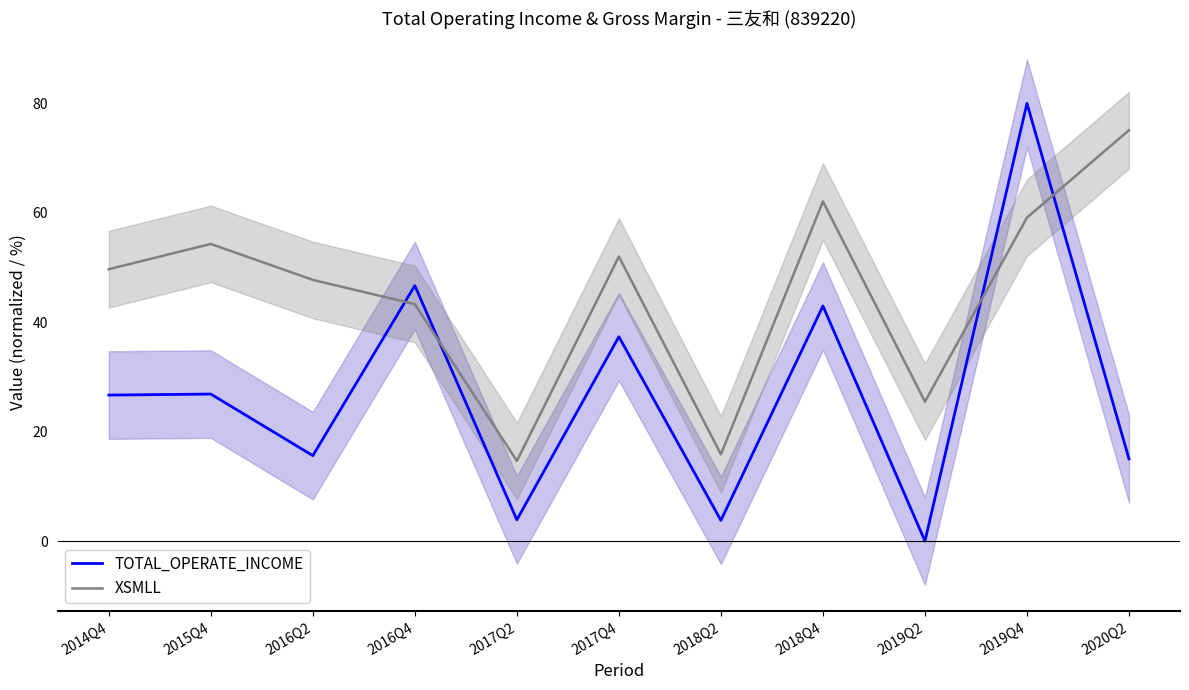

What are all the series names shown in the legend?

TOTAL_OPERATE_INCOME, XSMLL